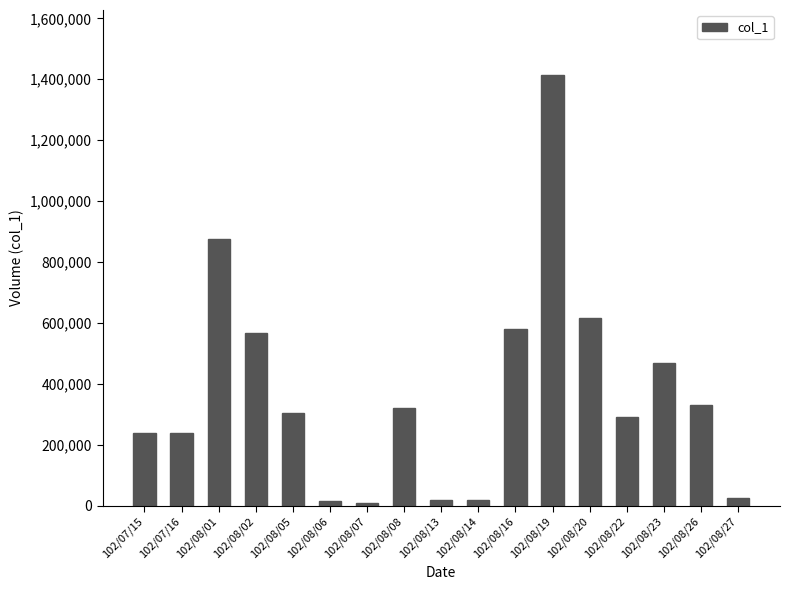

Approximately how many times larger is the value at 102/08/14 compared to 102/08/07?

2.0